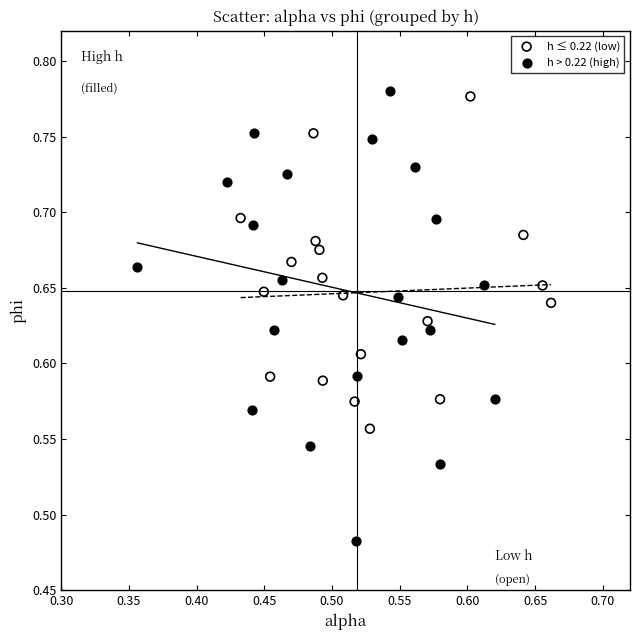

Which series contains the lowest Y value?

h > 0.22 (high)